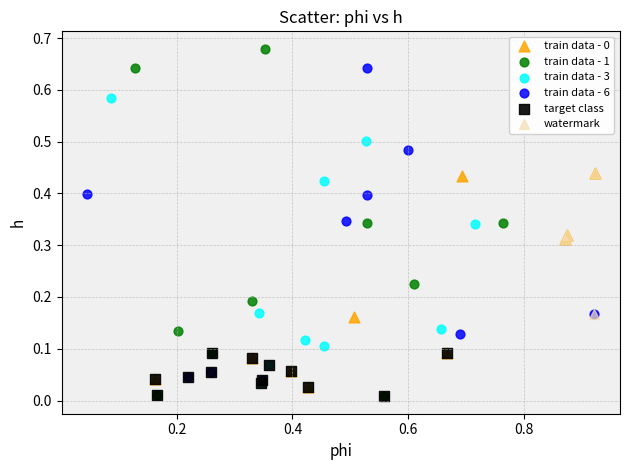

Which series has the largest Y range (max minus min)?

train data - 1